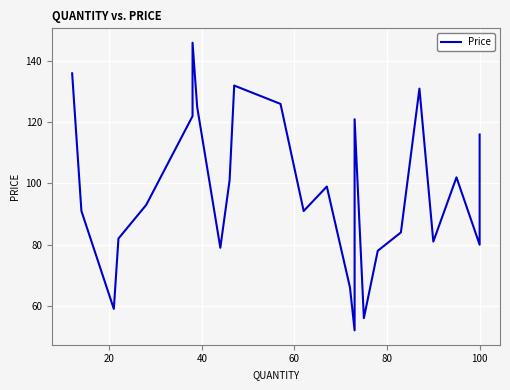

What is the value of the 17th point from the left?

121